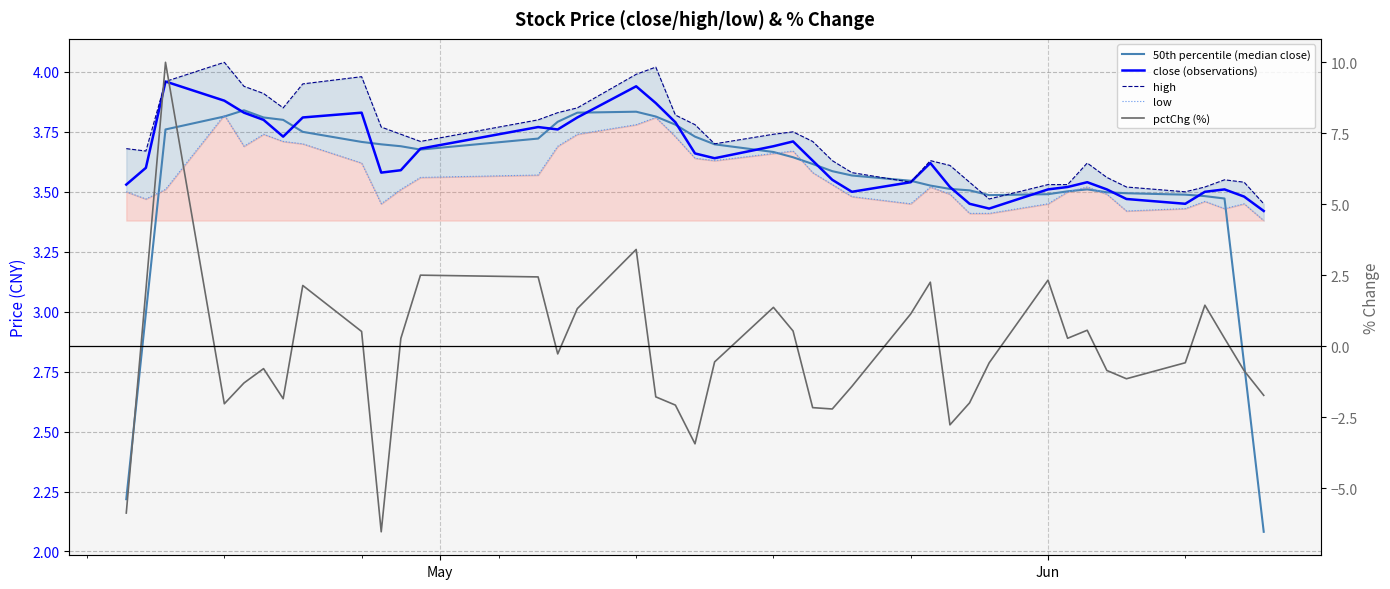

What are all the series names shown in the legend?

50th percentile (median close), close (observations), high, low, pctChg (%)